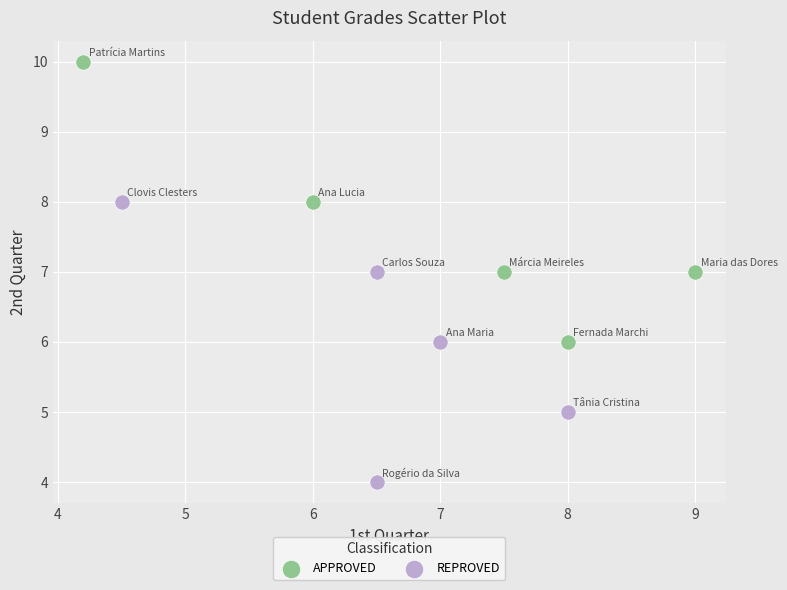

Which series contains the lowest Y value?

REPROVED